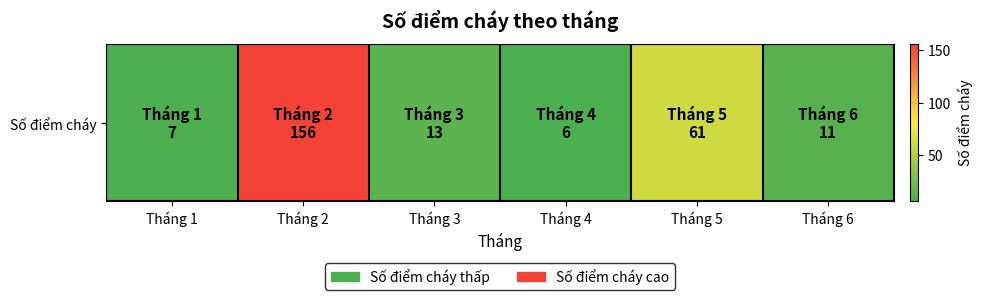

What is the minimum value shown in the chart?

6